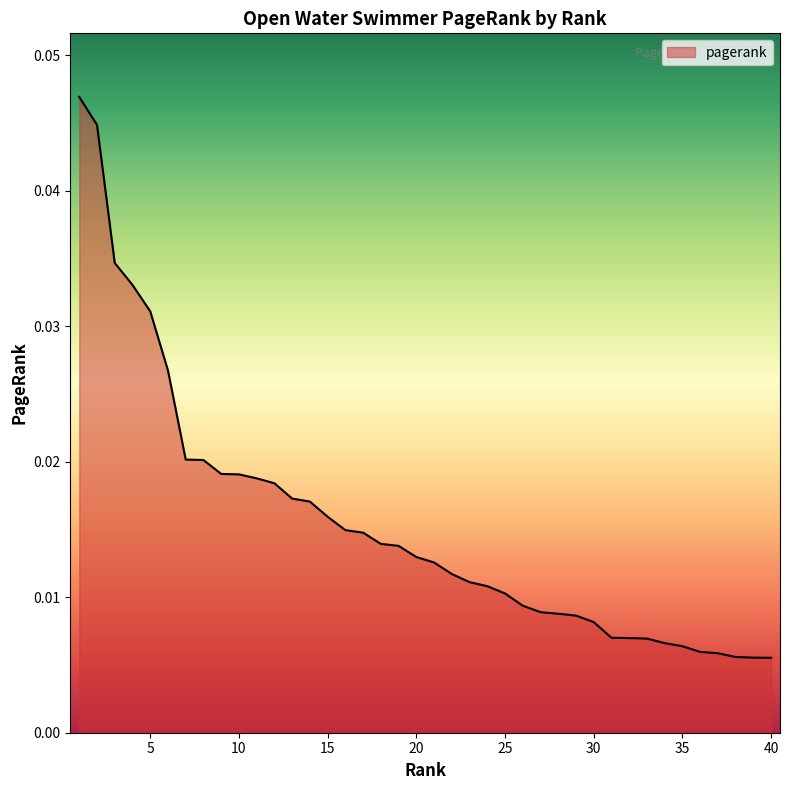

List the labels in order of value, smallest first.

40, 39, 38, 37, 36, 35, 34, 33, 32, 31, 30, 29, 28, 27, 26, 25, 24, 23, 22, 21, 20, 19, 18, 17, 16, 15, 14, 13, 12, 11, 10, 9, 8, 7, 6, 5, 4, 3, 2, 1